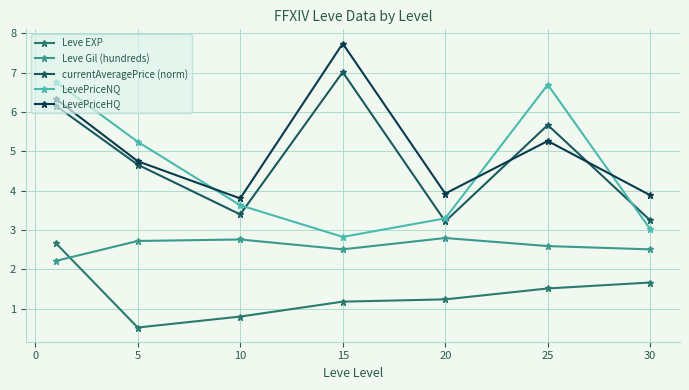

Does the chart have visible grid lines?

Yes